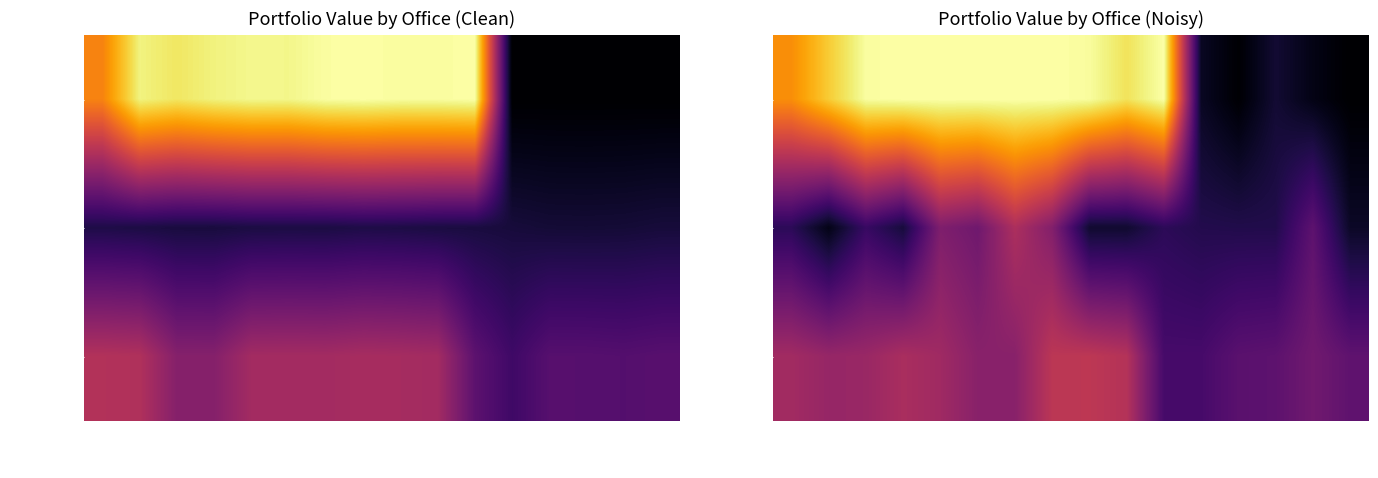

What is the difference between the second highest and second lowest values in the Conquest series?

0.3